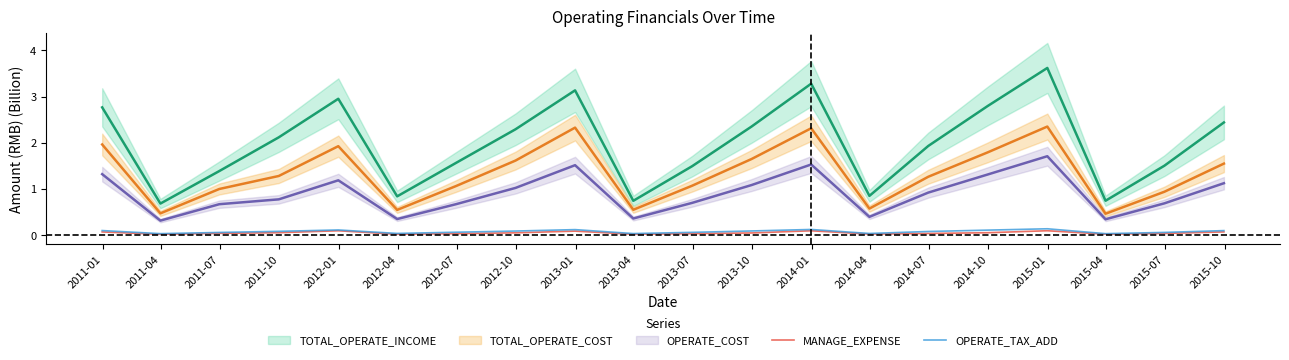

The MANAGE_EXPENSE series shows 0.0 at 2014-07. True or false?

False